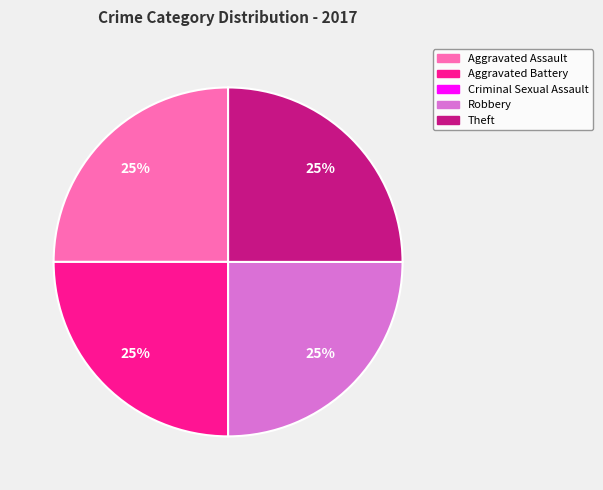

To the nearest percent, what portion does Aggravated Assault represent?

25%